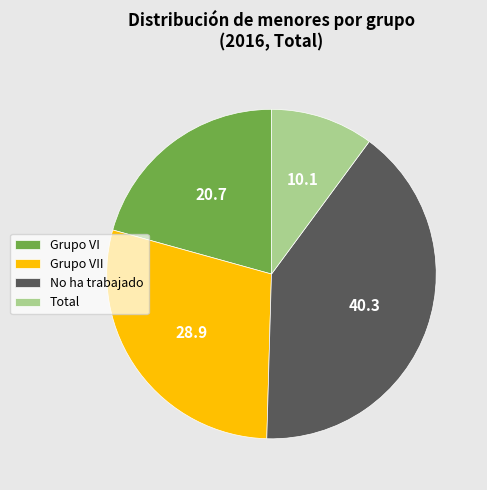

Does Total account for over 50% of the chart?

No